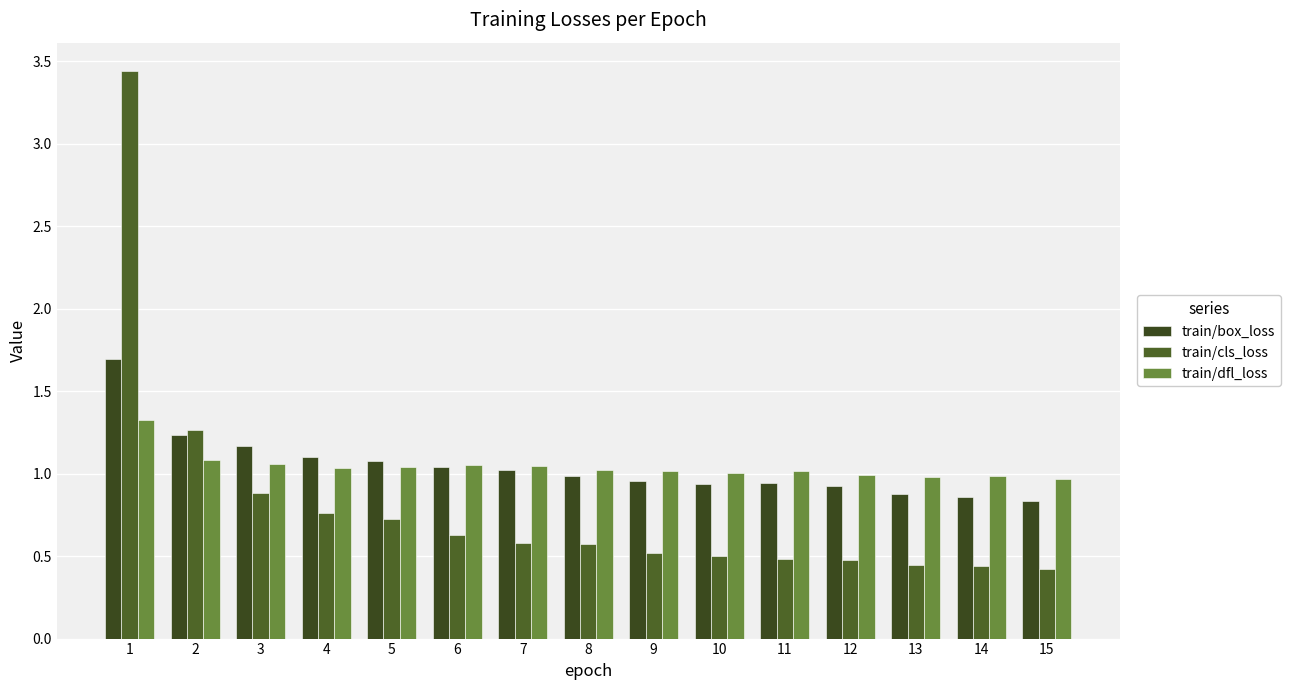

What is the value of the train/cls_loss bar at the 14th from the left?

0.4